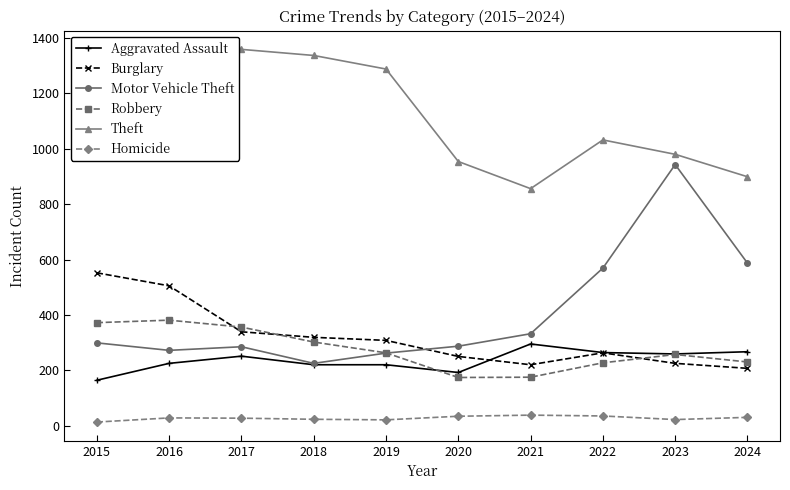

What is the sum of all Burglary values?

3188